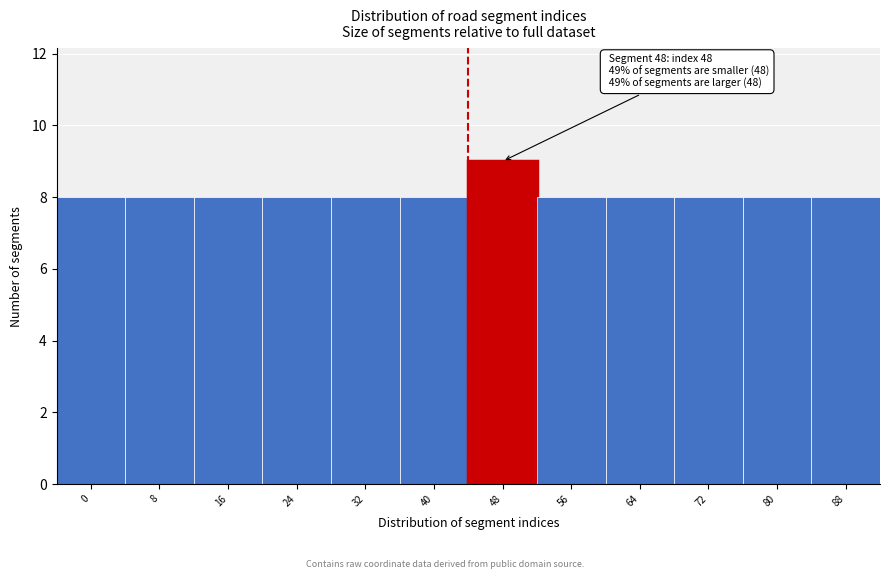

Reading left to right, transcribe all the data shown in this chart.

0=8	8=8	16=8	24=8	32=8	40=8	48=9	56=8	64=8	72=8	80=8	88=8